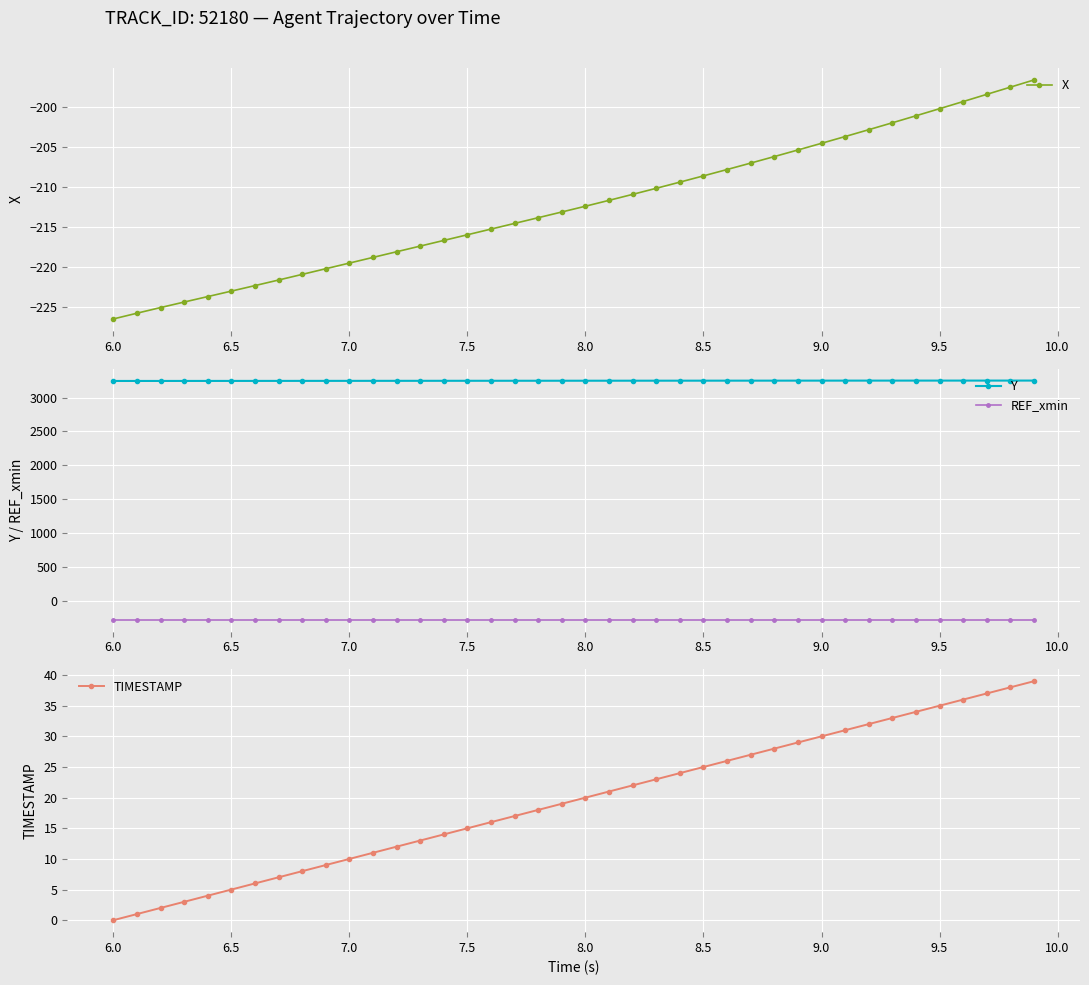

The value of Y at 6.0 is 1146.0. True or false?

False